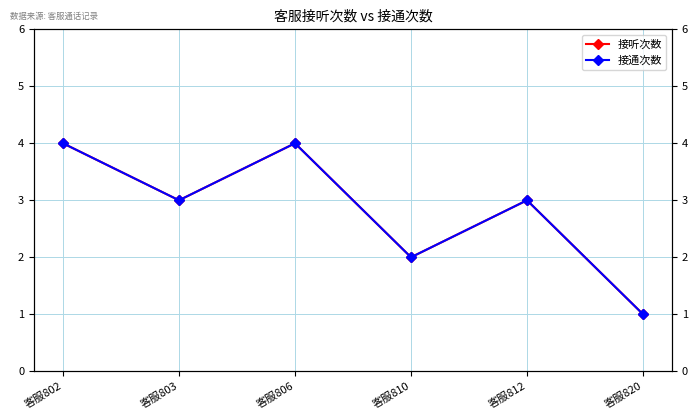

At which category does 接听次数 reach its first local peak?

客服806